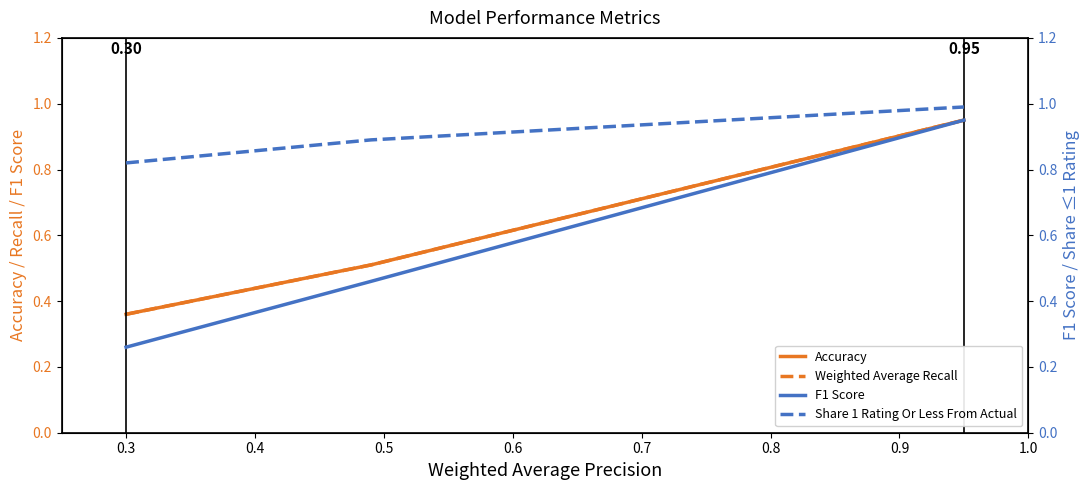

What is the value of the Share 1 Rating Or Less From Actual point at the 1st from the left?

0.8